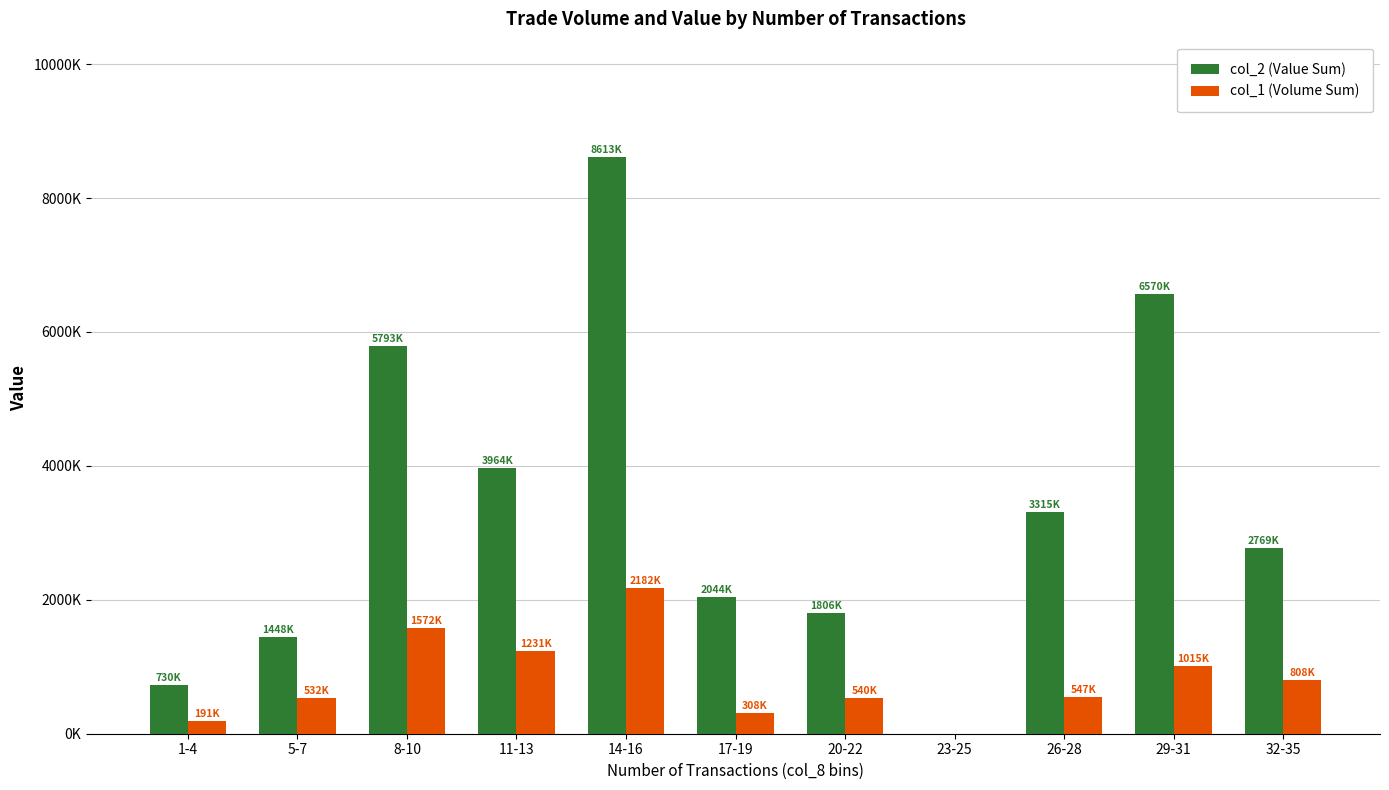

Reading right to left, extract all data points from this chart.

col_2 (Value Sum): 32-35=2769980	29-31=6570000	26-28=3315650	23-25=0	20-22=1806390	17-19=2044600	14-16=8613290	11-13=3964430	8-10=5793390	5-7=1448810	1-4=730680
col_1 (Volume Sum): 32-35=808000	29-31=1015000	26-28=547000	23-25=0	20-22=540000	17-19=308000	14-16=2182000	11-13=1231000	8-10=1572000	5-7=532000	1-4=191000